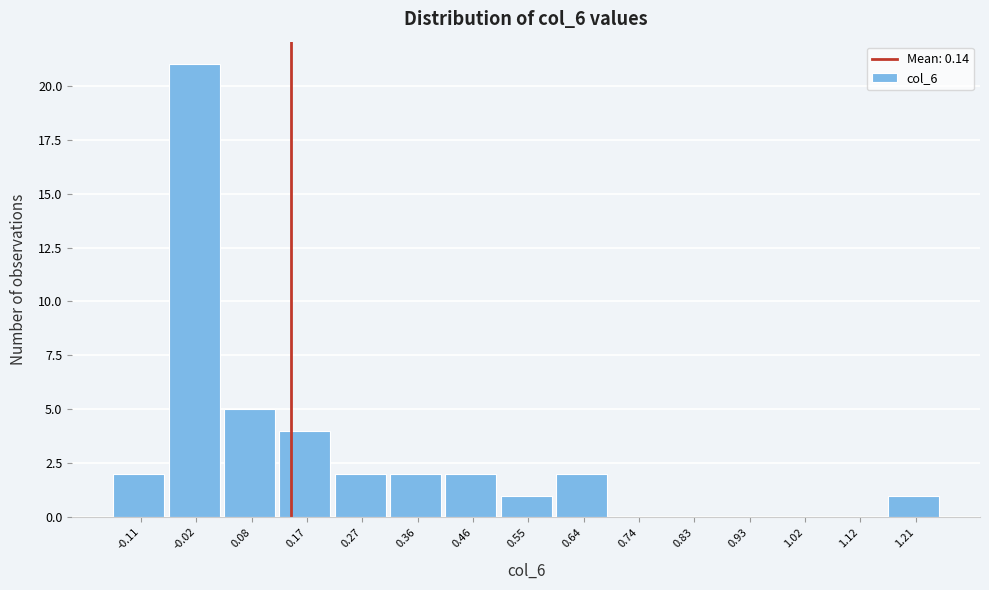

Reading left to right, list every bar in this chart as the range it spans on the x-axis followed by its height. Neither the bar edges nor the heights are printed on the chart, so give them approximately, as read against the axes.

-0.16 to -0.07: 2
-0.07 to 0.03: 21
0.03 to 0.12: 5
0.12 to 0.22: 4
0.22 to 0.31: 2
0.31 to 0.41: 2
0.41 to 0.50: 2
0.50 to 0.60: 1
0.60 to 0.69: 2
0.69 to 0.79: 0
0.79 to 0.88: 0
0.88 to 0.98: 0
0.98 to 1.07: 0
1.07 to 1.17: 0
1.17 to 1.26: 1